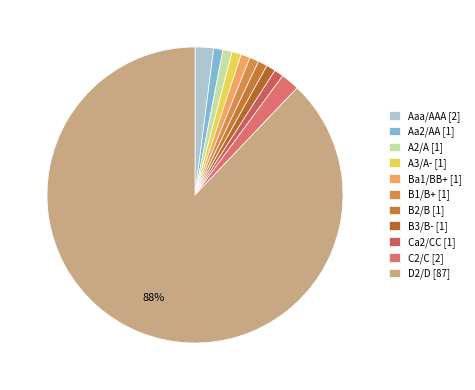

Count the number of slices in the pie.

11